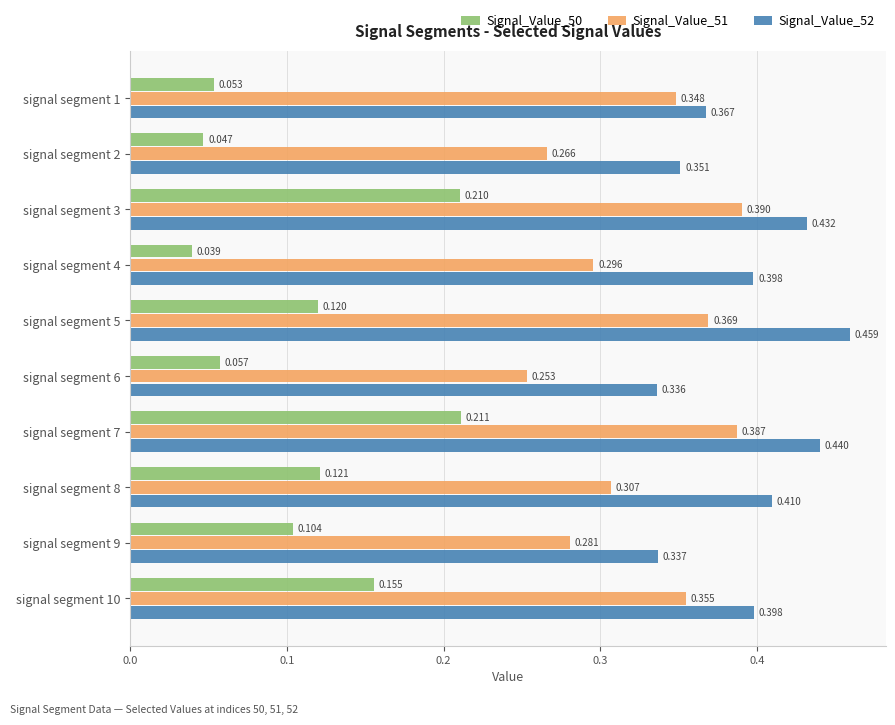

At which category is the sum across all series the highest?

signal segment 7